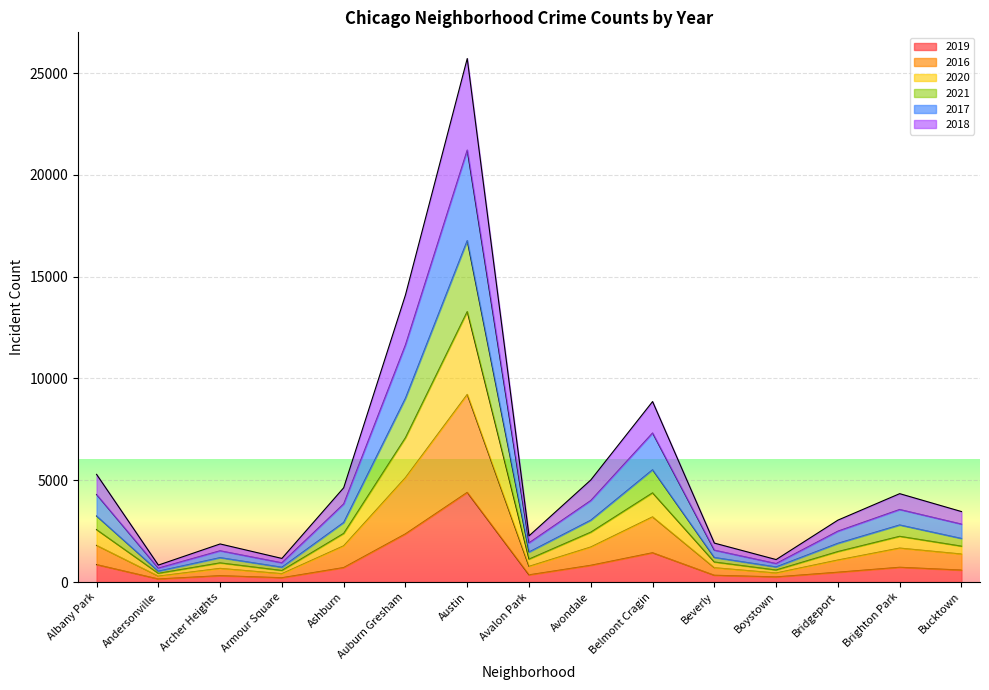

At which label does 2019 reach its peak?

Austin